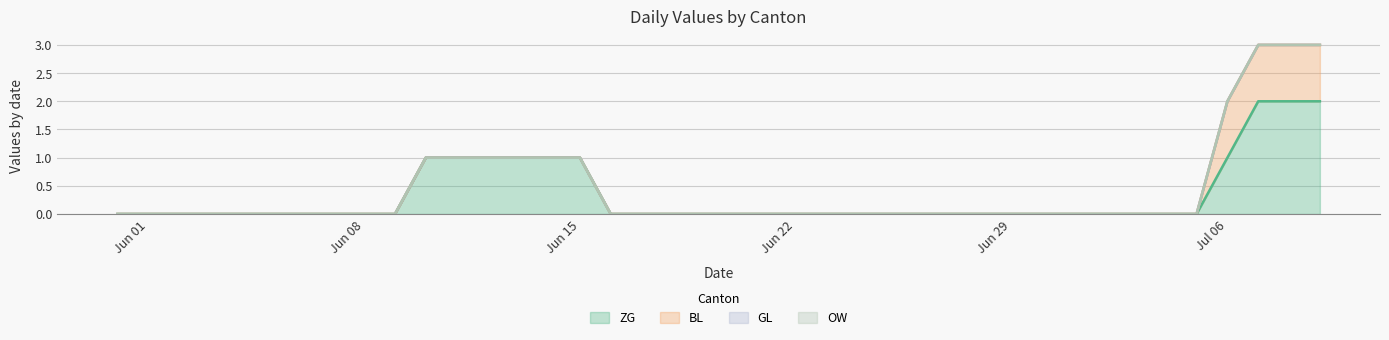

True or false: GL and ZG intersect in this chart.

False